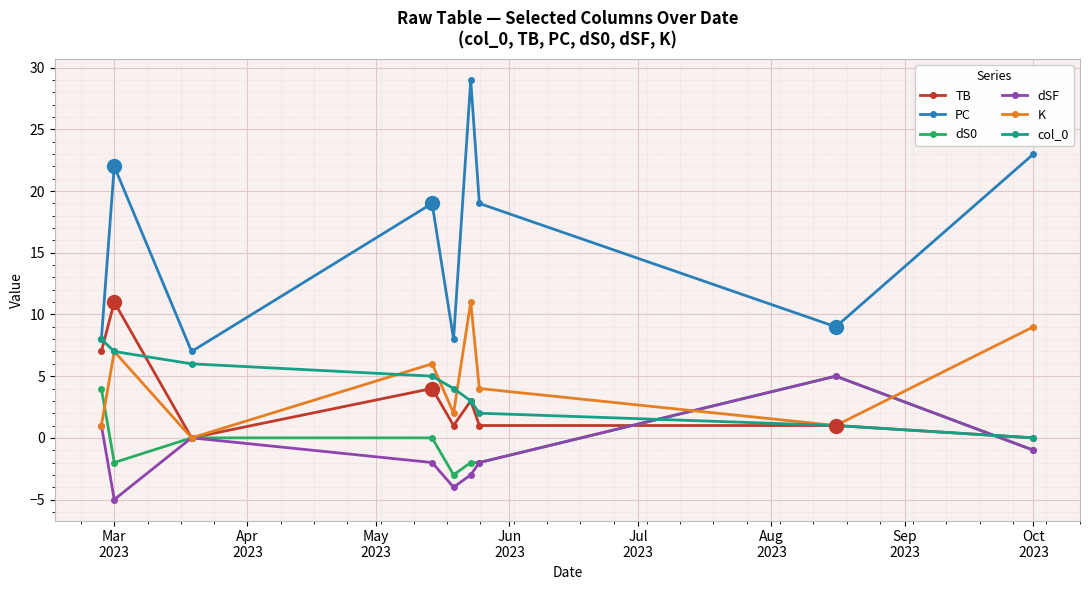

Which series has the widest spread of values?

PC